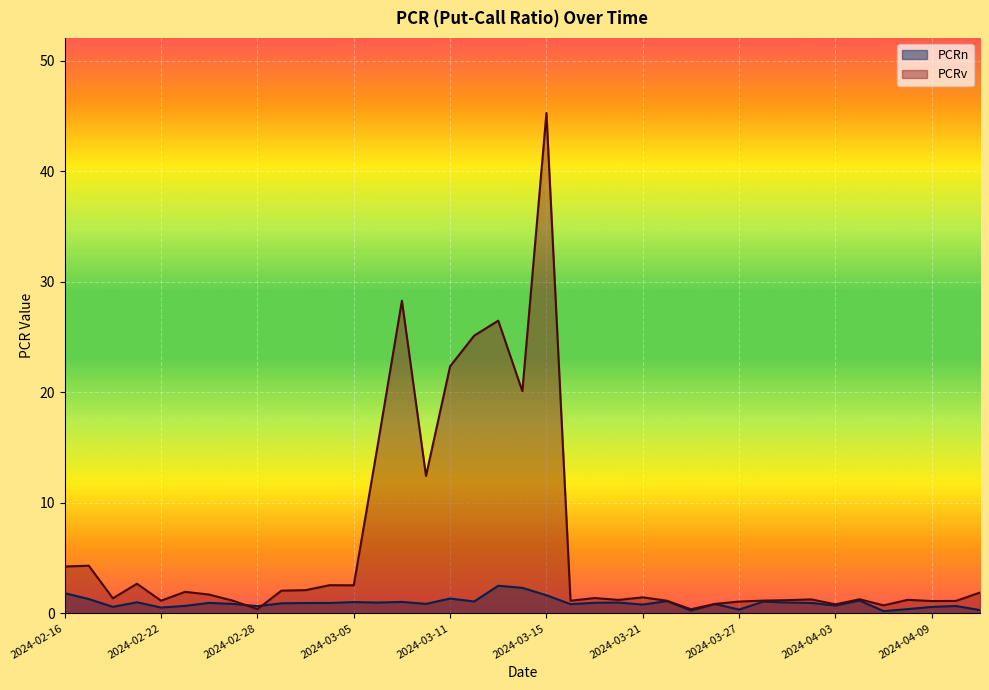

How many distinct data groups are displayed?

2